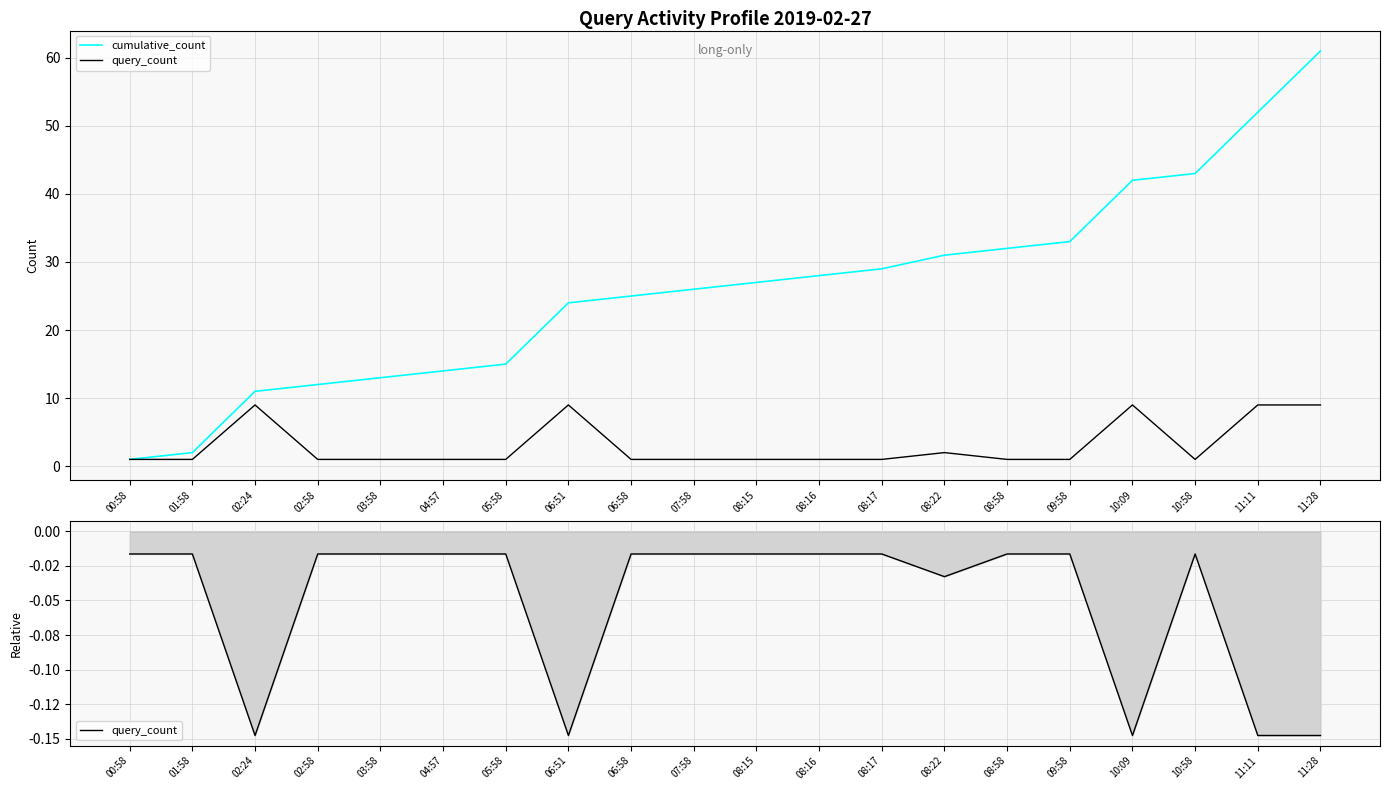

The value of cumulative_count at 01:58 is 2.0. True or false?

True